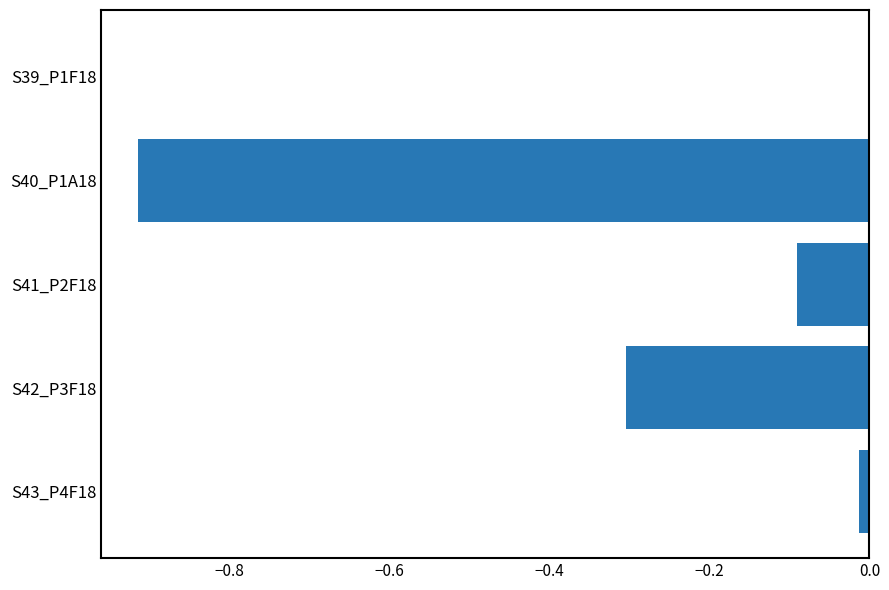

What value does the data have at S42_P3F18?

-0.3